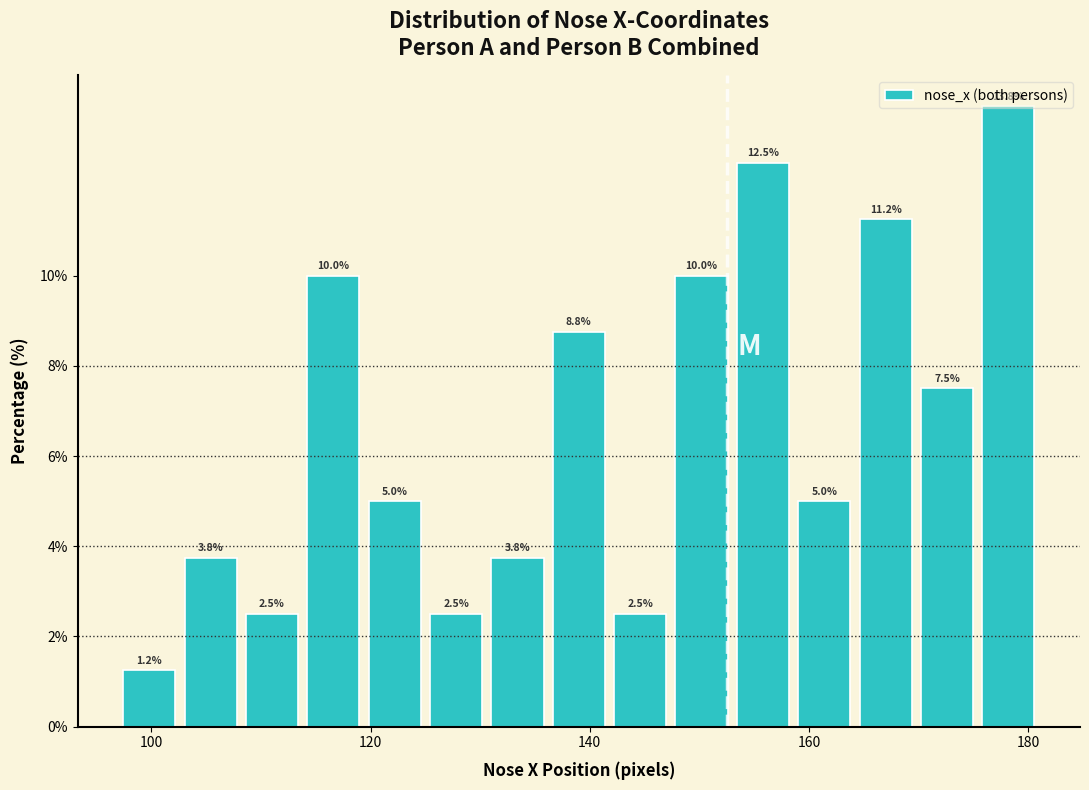

Read against the x-axis, roughly where is the centre of the tallest bar?

178